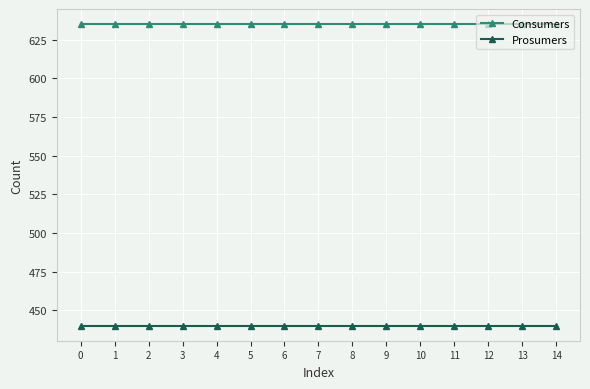

True or false: Prosumers has a value of 95 at 4.

False